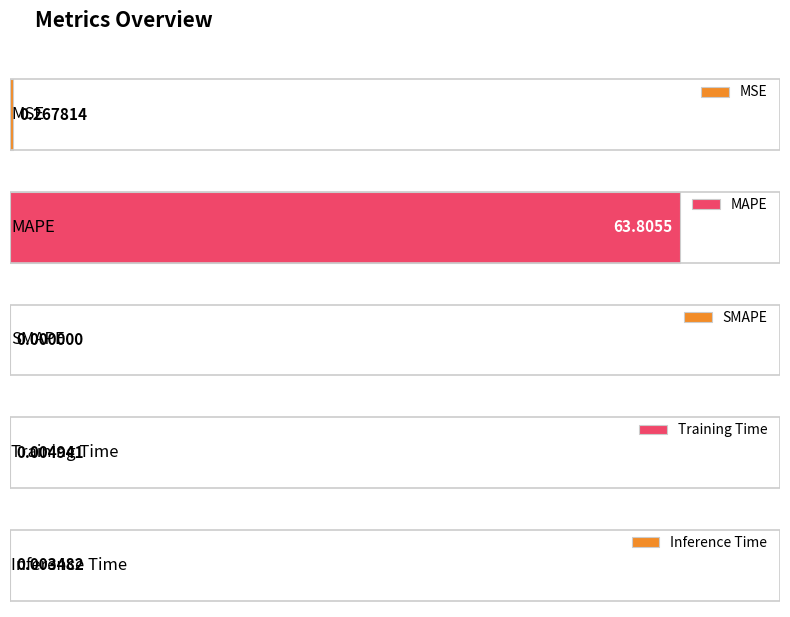

How many categories are shown in the chart?

5